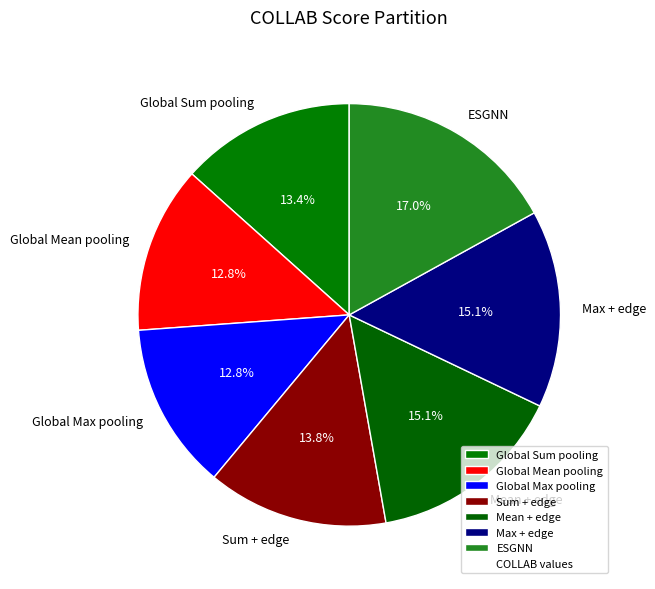

Combined, do Global Sum pooling and ESGNN account for over 50%?

No